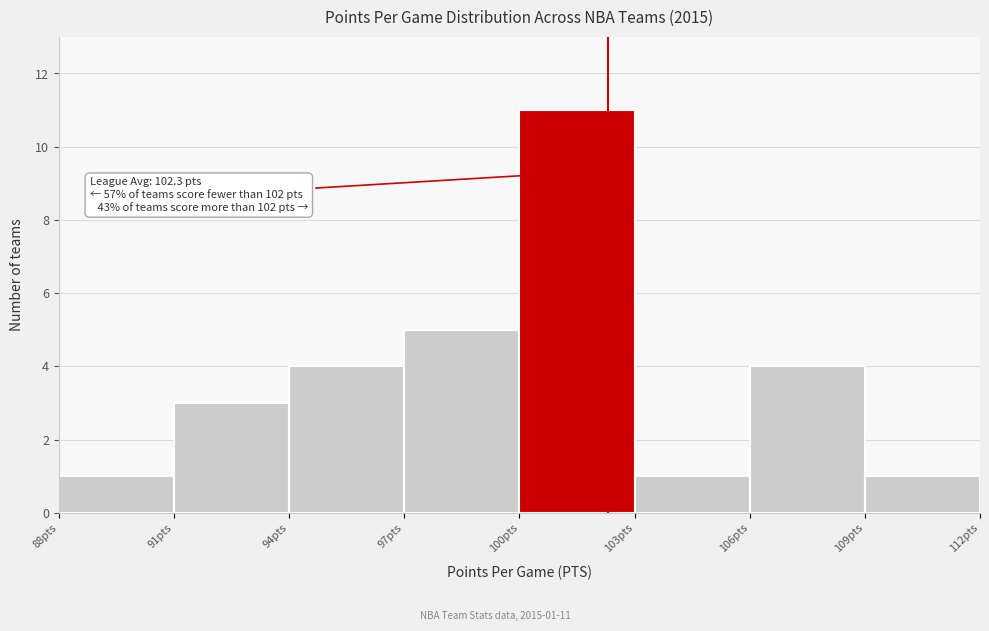

Which range on the x-axis has the tallest bar?

100 to 103